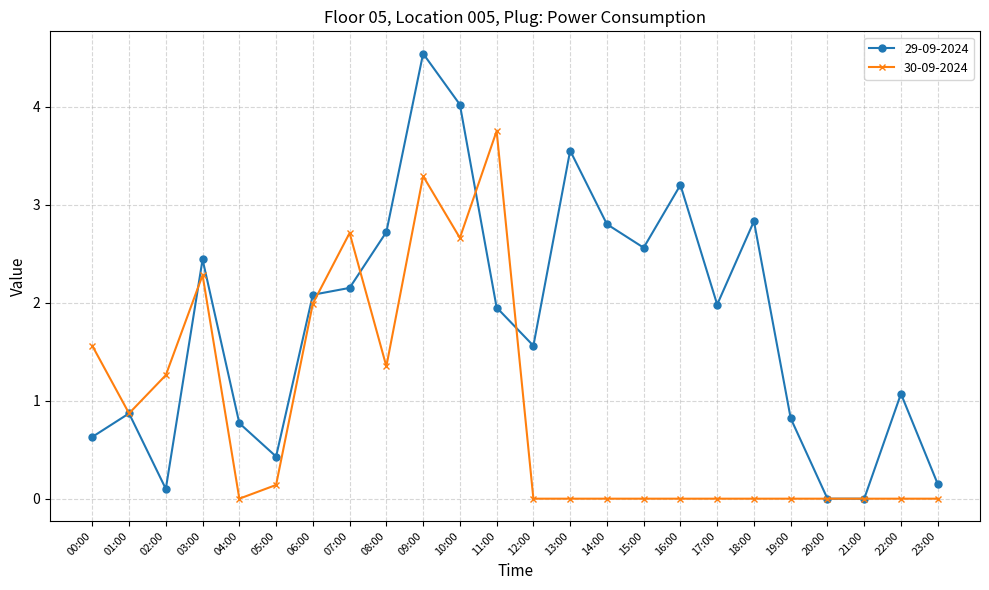

Which category has the highest value in the 29-09-2024 series?

09:00